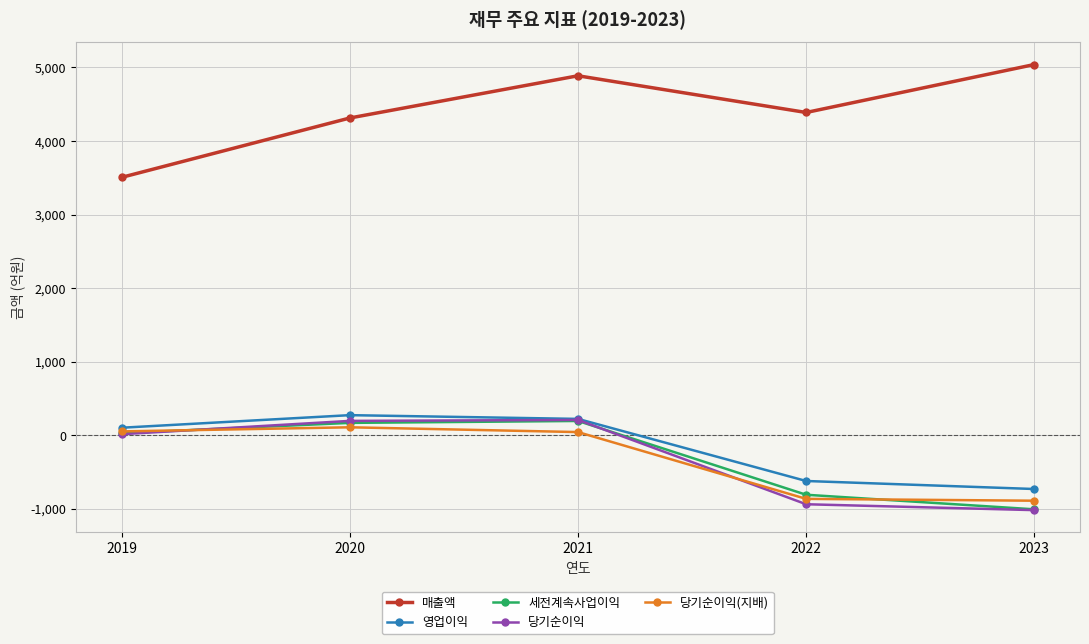

True or false: 당기순이익 and 매출액 intersect in this chart.

False